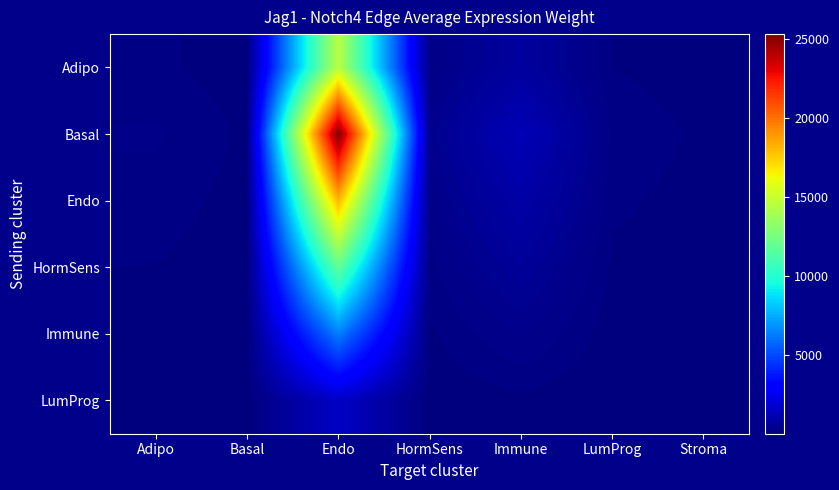

List the series in order of their peak value, highest first.

Basal, Endo, Adipo, HormSens, Immune, LumProg